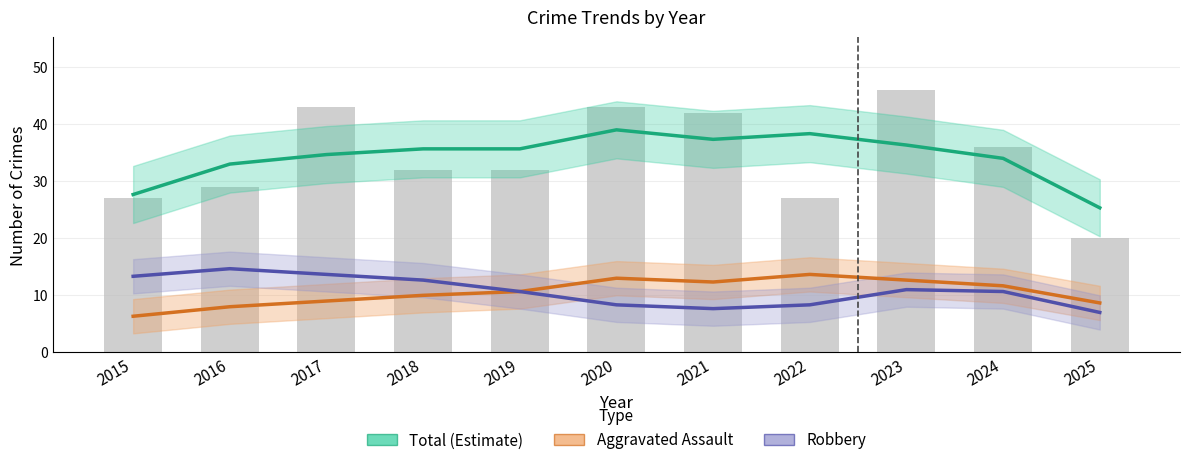

Does the chart contain stacked bars?

No